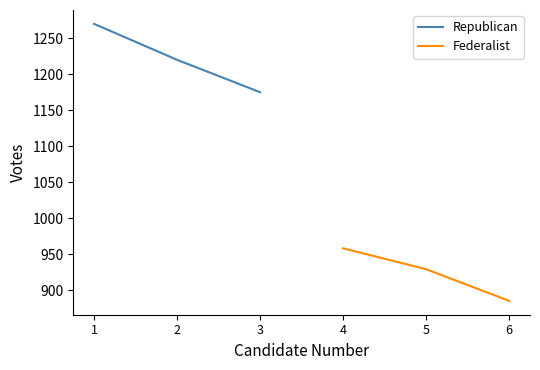

True or false: Federalist has a value of 1488 at 6.

False